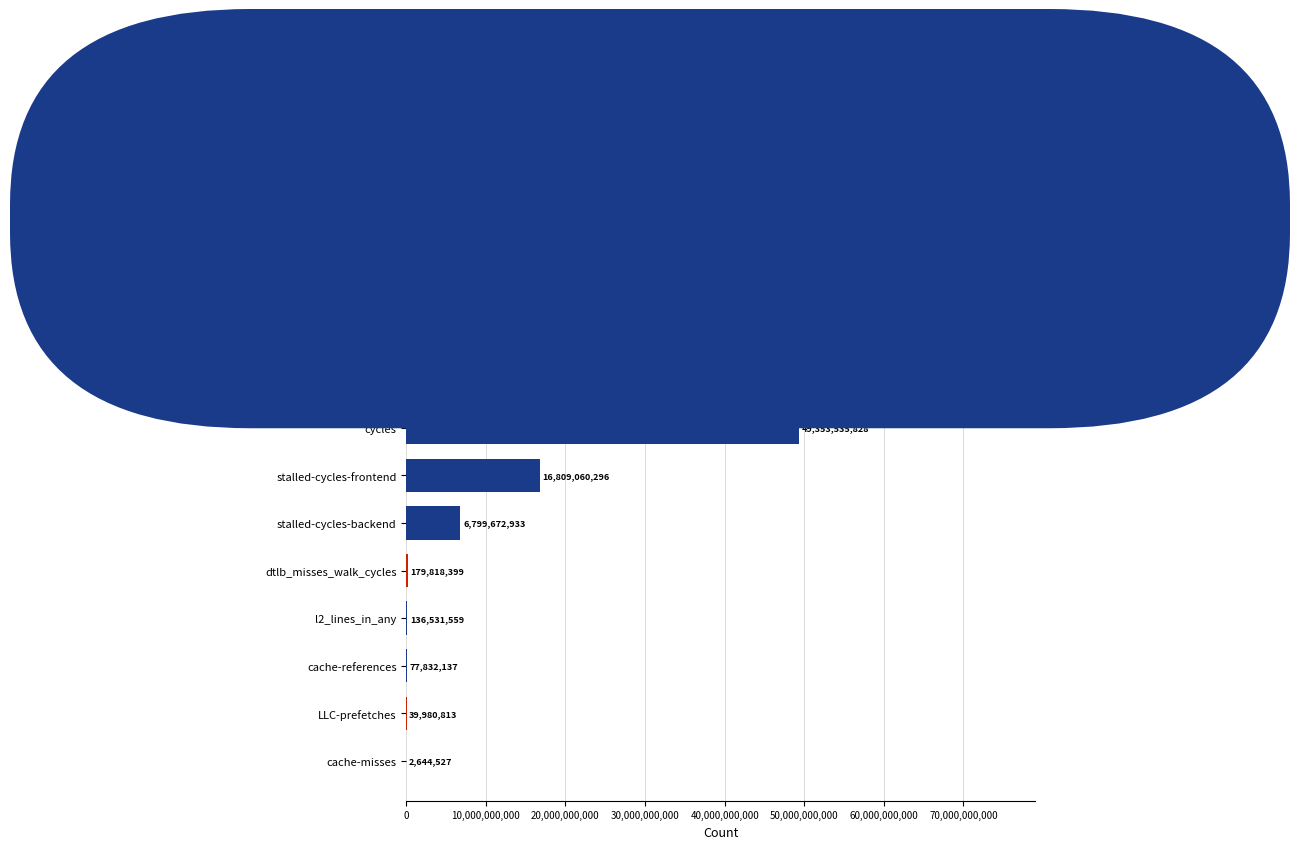

What is the sum of all values?

206929859081